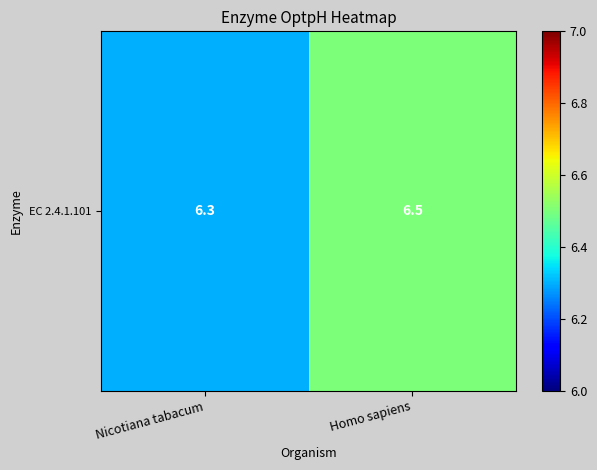

What is the sum of the values at Nicotiana tabacum and Homo sapiens?

12.8